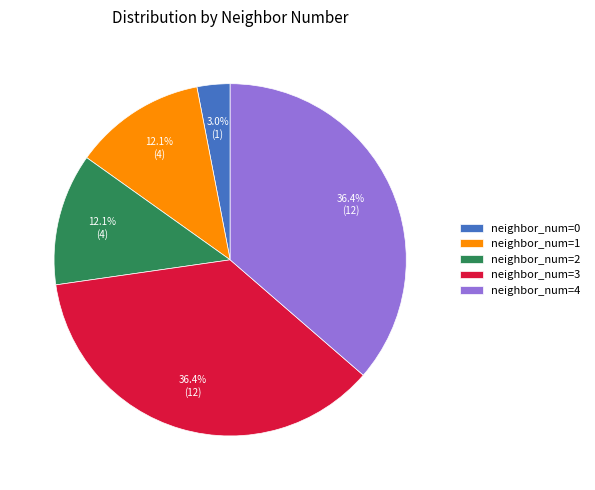

Combined, do neighbor_num=4 and neighbor_num=1 account for over 50%?

No